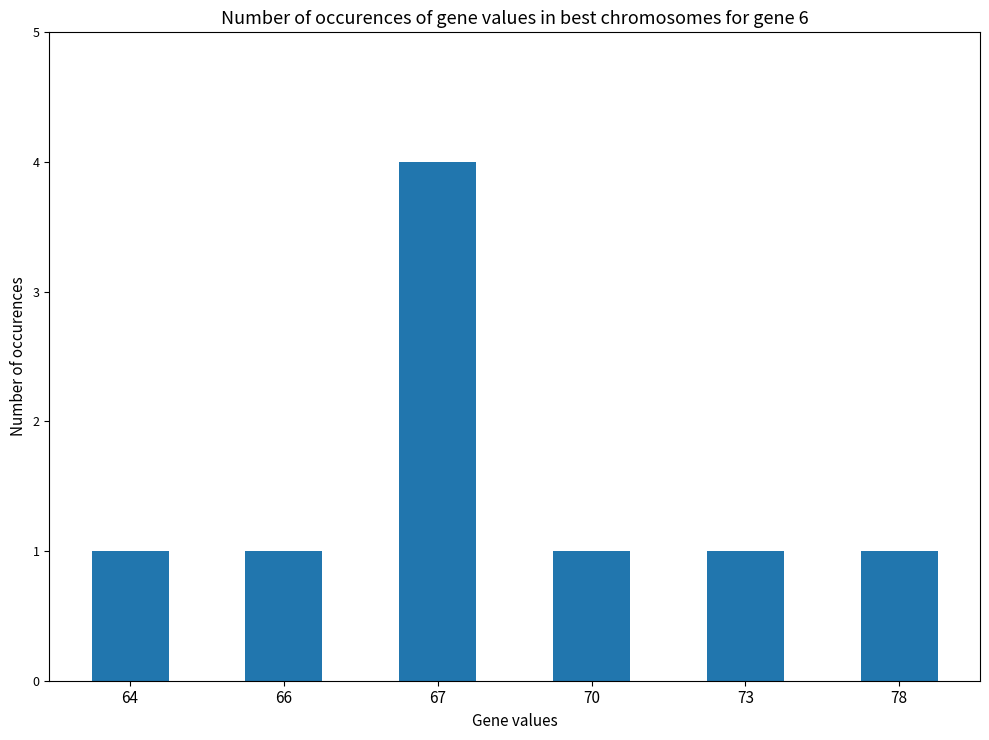

Are the bars horizontal?

No